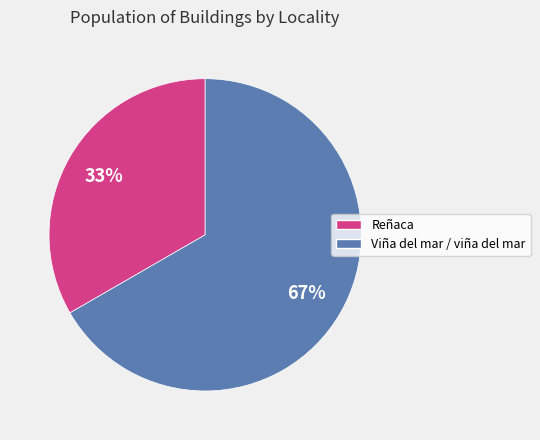

Which has a higher value, Reñaca or Viña del mar / viña del mar?

Viña del mar / viña del mar